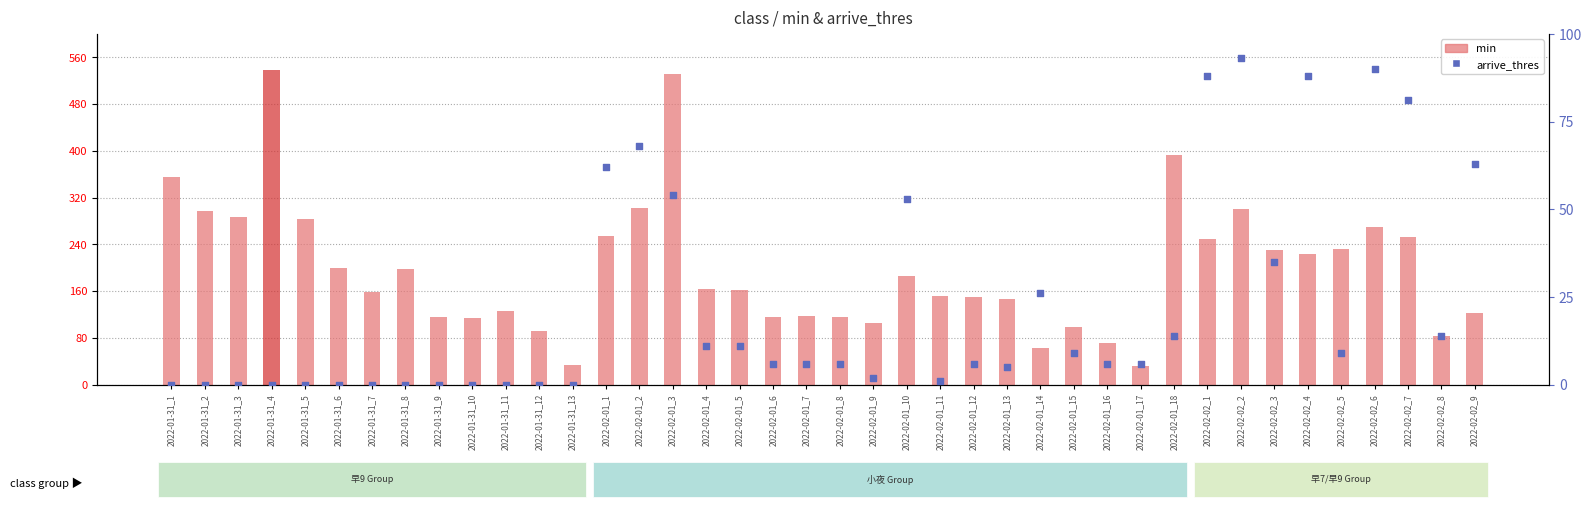

At how many categories does at least one series exceed 184?

19